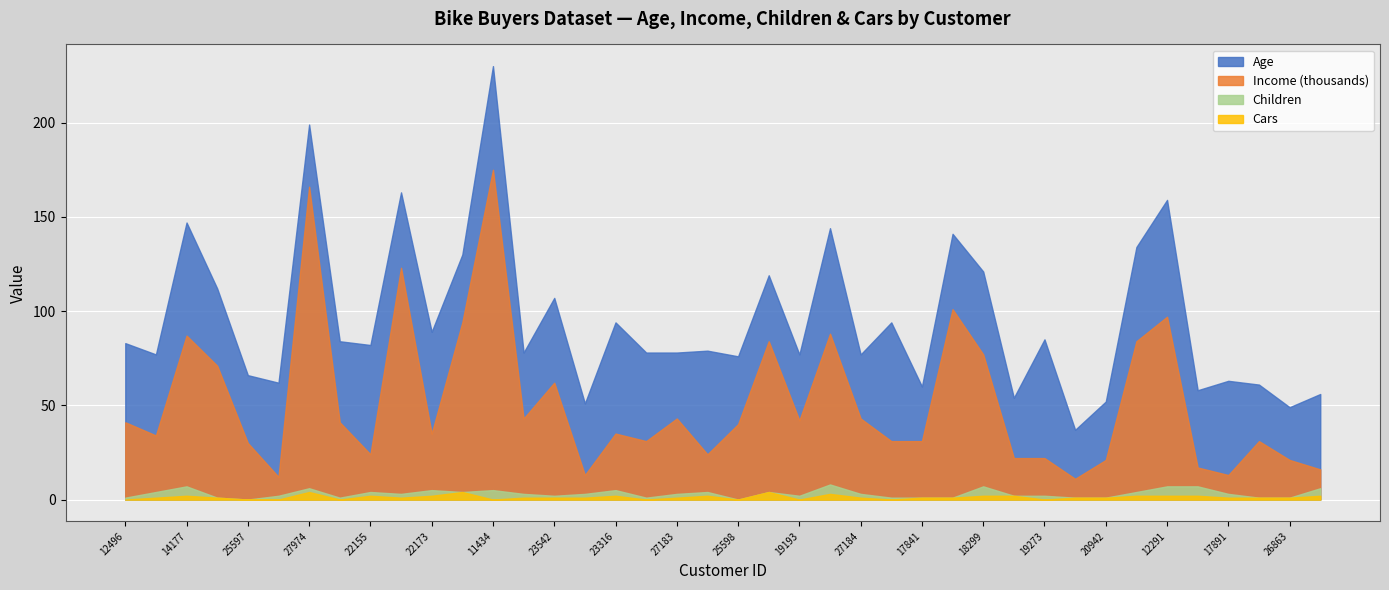

Reading right to left, what are all the values shown in this chart?

Age: 40	28	30	50	41	62	50	31	26	63	32	44	40	29	63	34	56	35	35	36	55	35	47	59	38	45	35	55	36	54	40	58	43	33	50	36	41	60	43	42
Income: 10000	20000	30000	10000	10000	90000	80000	20000	10000	20000	20000	70000	100000	30000	30000	40000	80000	40000	80000	40000	20000	40000	30000	30000	10000	60000	40000	170000	90000	30000	120000	20000	40000	160000	10000	30000	70000	80000	30000	40000
Children: 4	0	0	2	5	5	2	0	0	2	0	5	0	0	1	2	5	2	0	0	2	2	1	3	2	1	2	5	0	3	2	2	1	2	2	0	0	5	3	1
Cars: 2	1	1	1	2	2	2	1	1	0	2	2	1	1	0	1	3	0	4	0	2	1	0	2	1	1	1	0	4	2	1	2	0	4	0	0	1	2	1	0